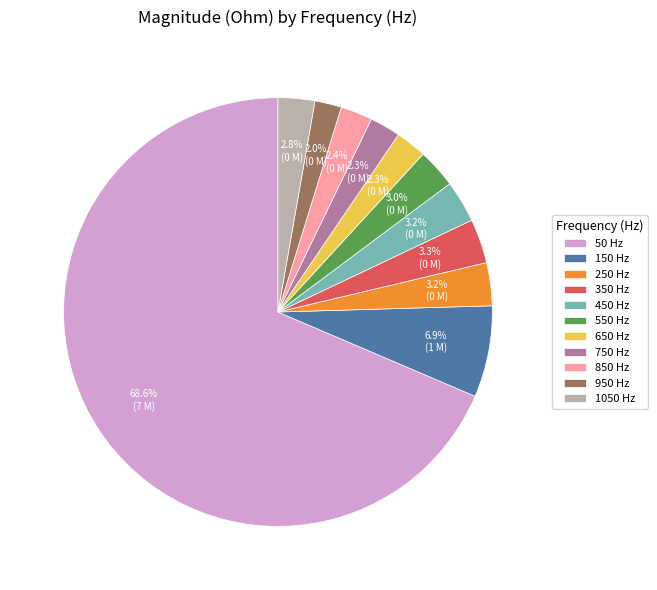

Which category has the biggest portion of the pie?

50